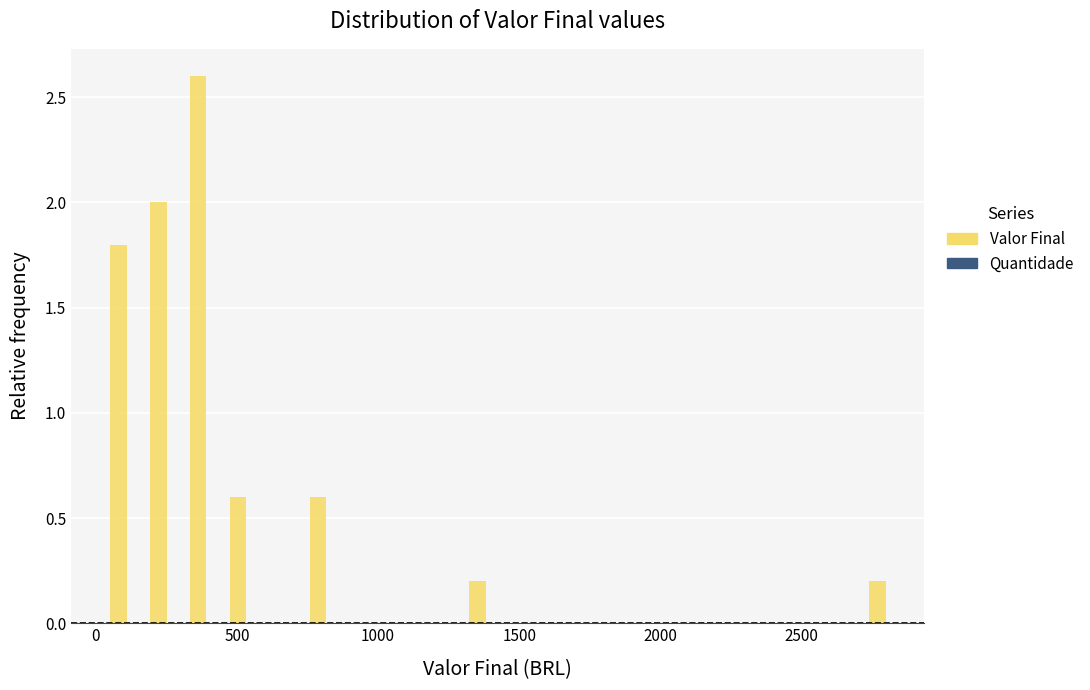

Around what value on the x-axis is the tallest bar? Give the approximate position of its centre, as read against the axis.

350